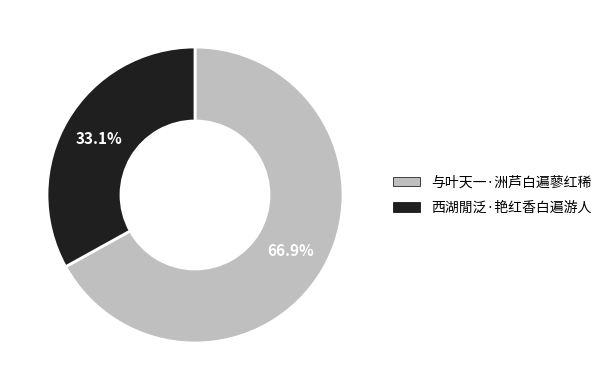

True or false: 西湖閒泛·艳红香白遍游人 accounts for 33% of the total.

True